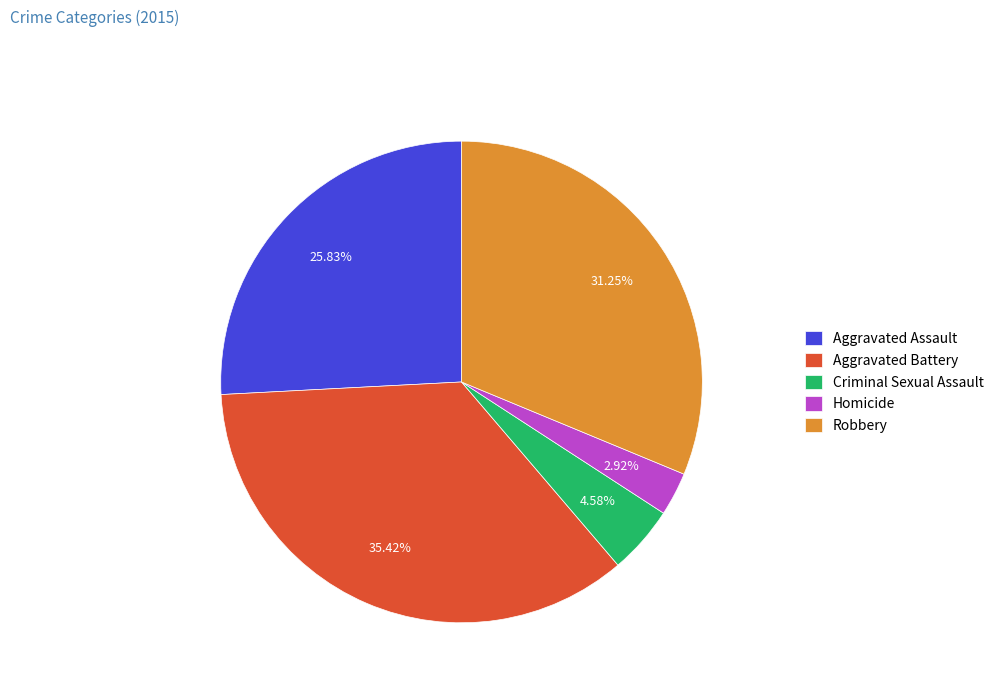

How much of the chart is everything except Homicide?

97.1%